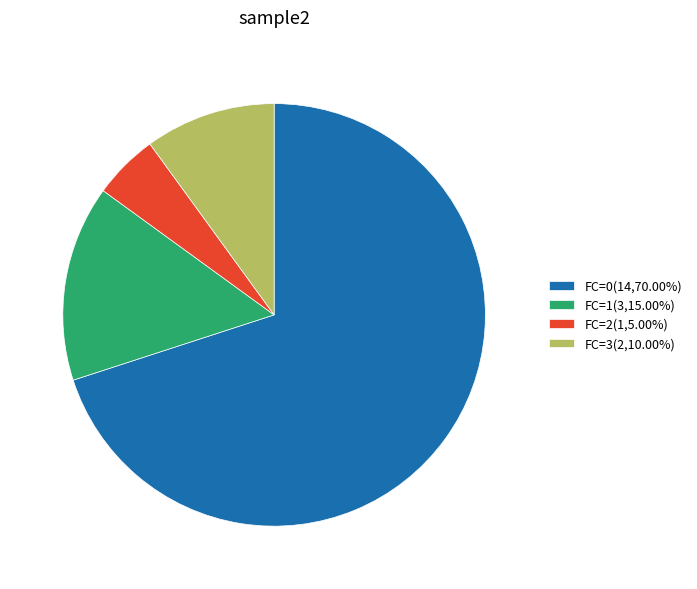

What is the largest slice in the pie chart?

FC=0